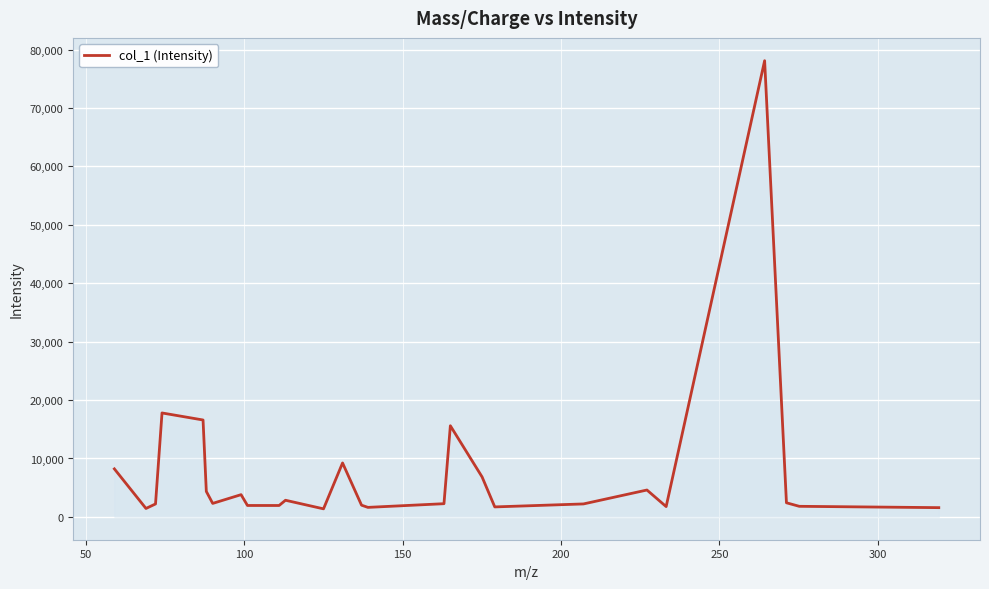

What is the difference between the maximum and minimum values?

76717.7